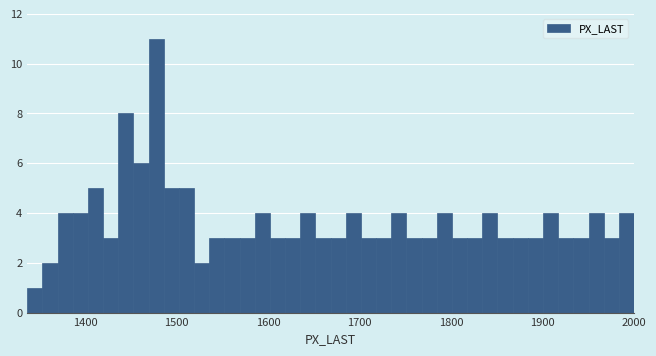

Around what value on the x-axis is the tallest bar? Give the approximate position of its centre, as read against the axis.

1480